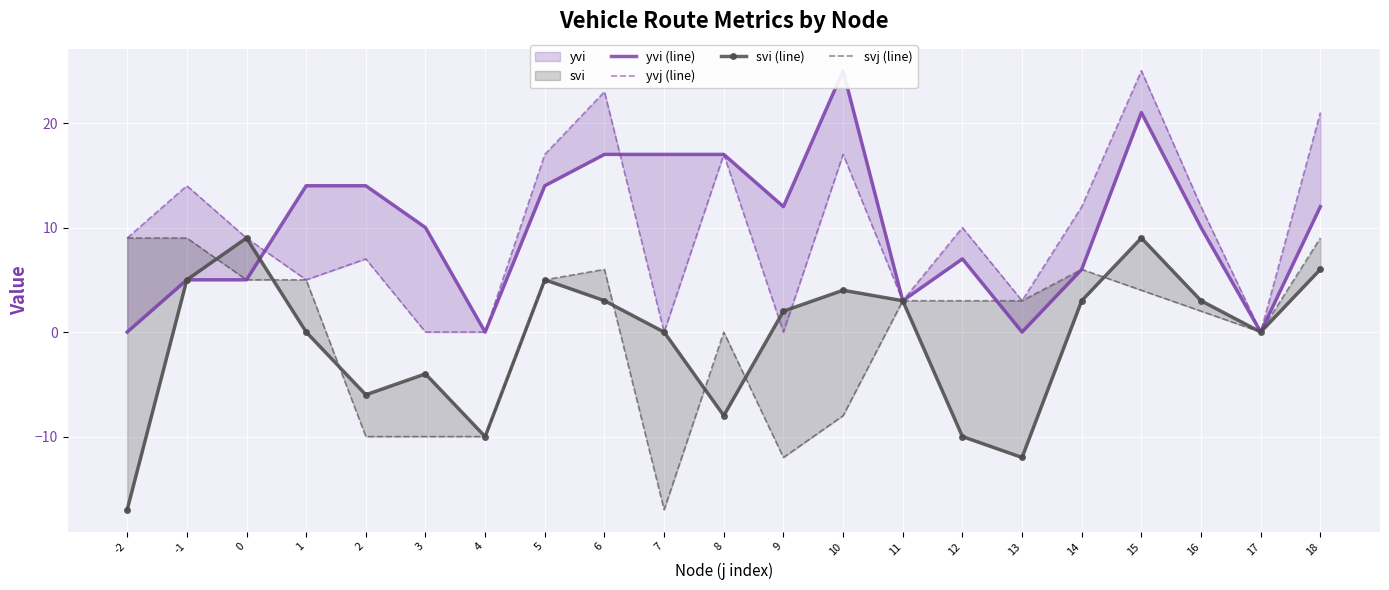

At which category is the sum across all series the highest?

15